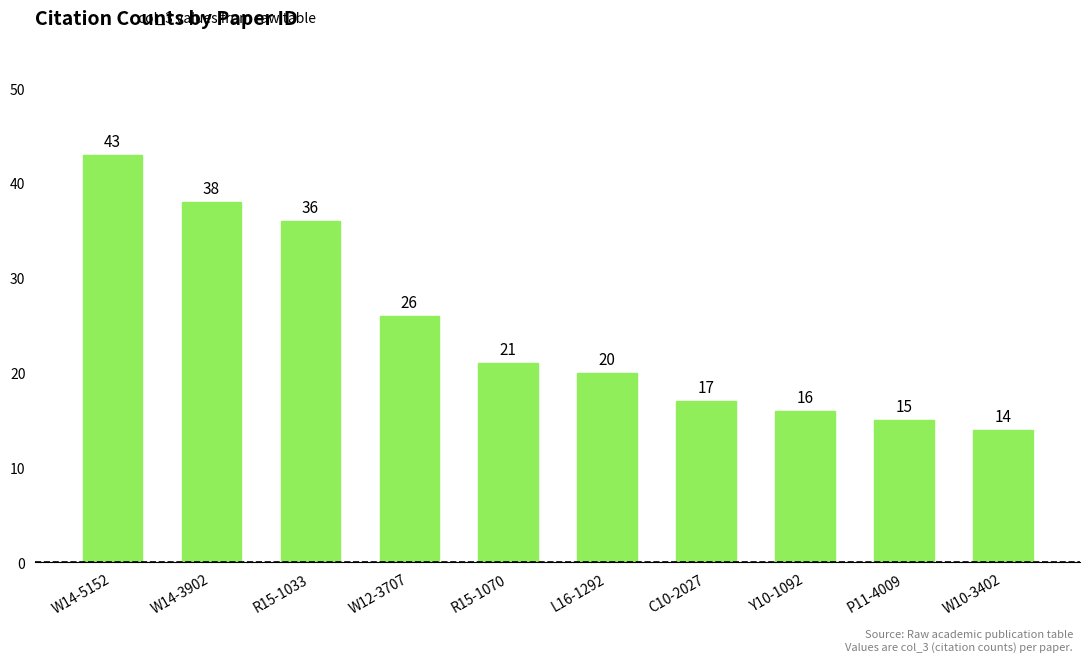

Which has a higher value, Y10-1092 or W12-3707?

W12-3707